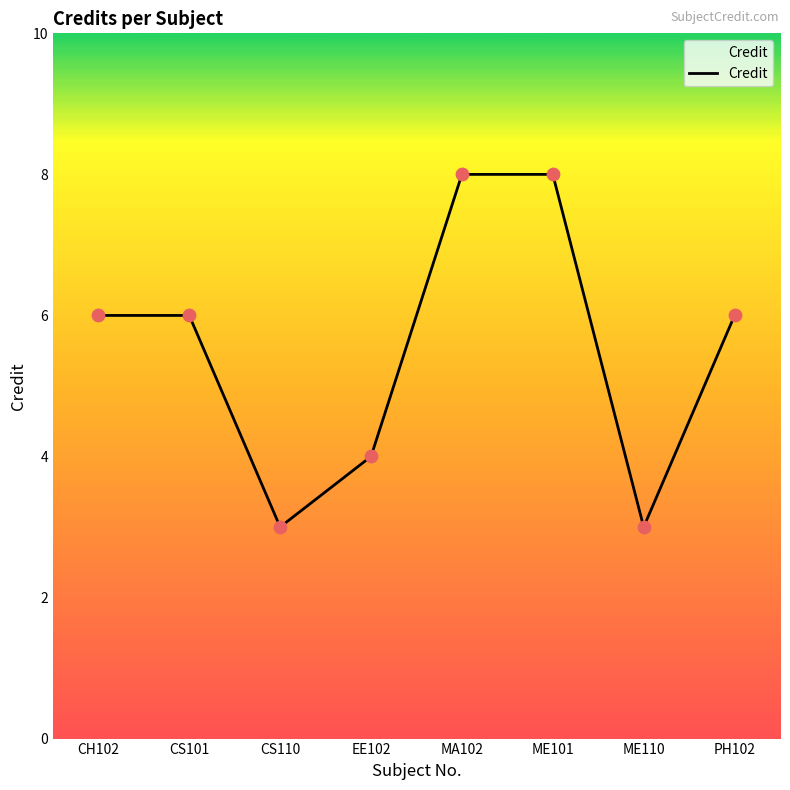

What is the change in value from CS101 to MA102?

+2